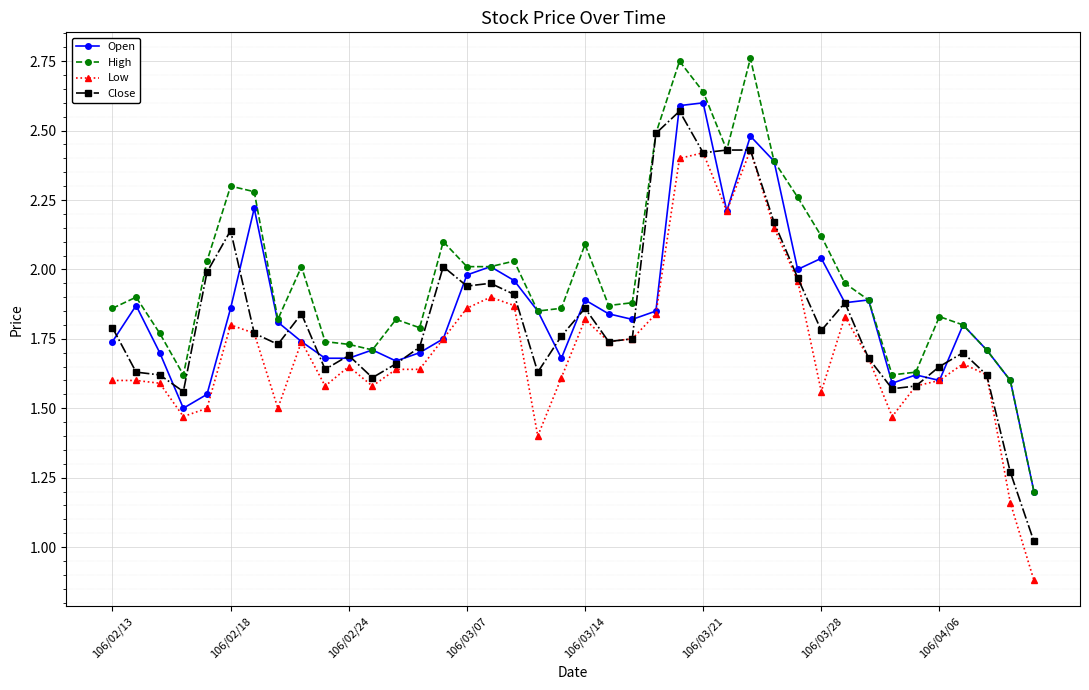

Which series has the largest total across all categories?

High